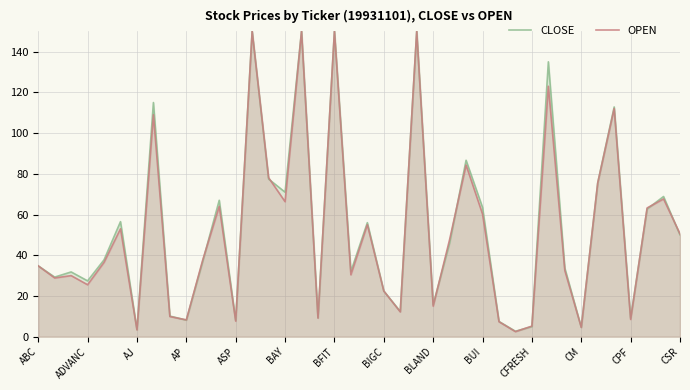

True or false: OPEN has a value of 34.8 at ABC.

True